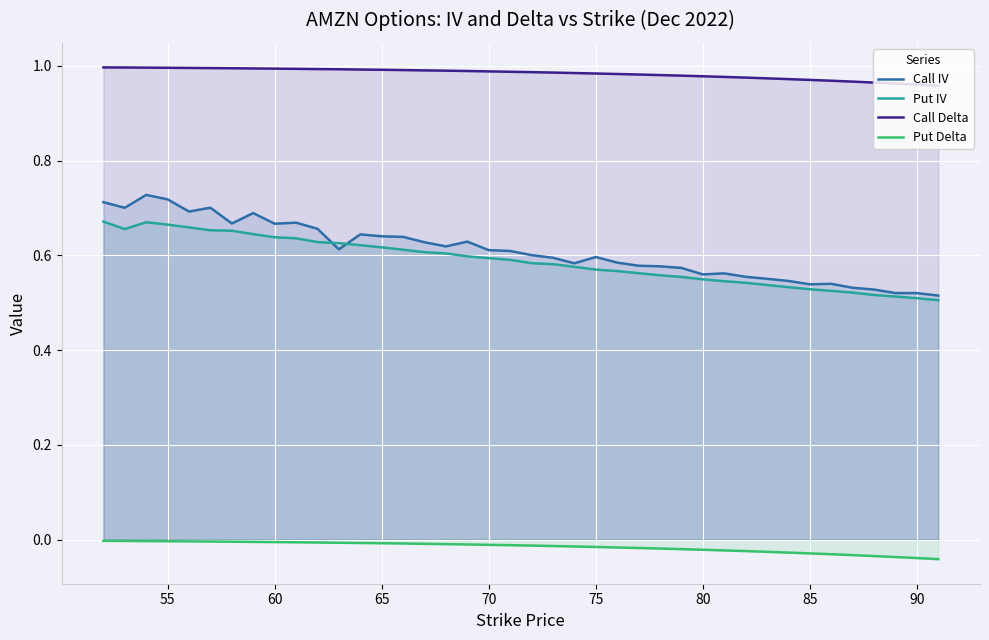

How many lines are shown in the chart?

4